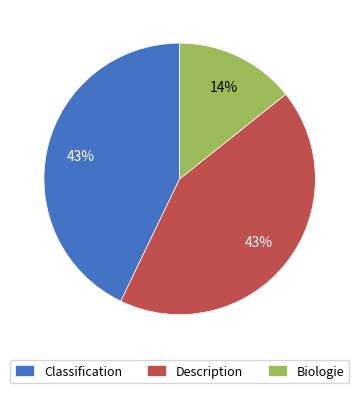

To the nearest percent, what is the difference between the largest and smallest slice percentages?

29%